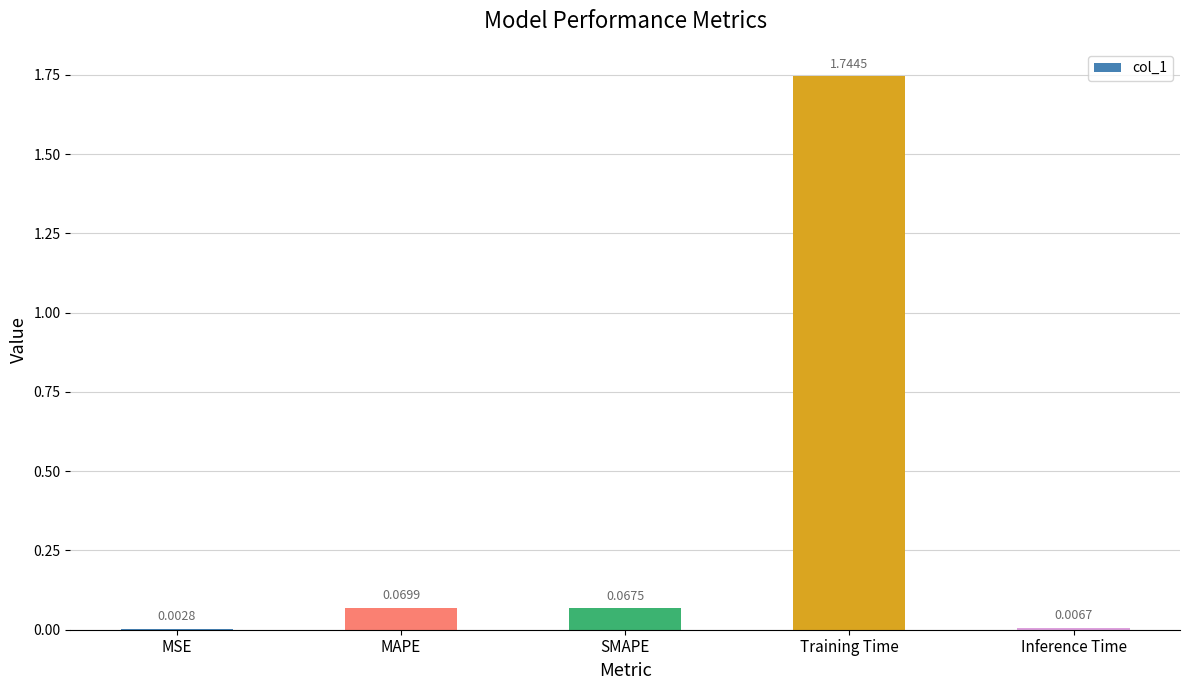

Between Training Time and SMAPE, which is larger?

Training Time